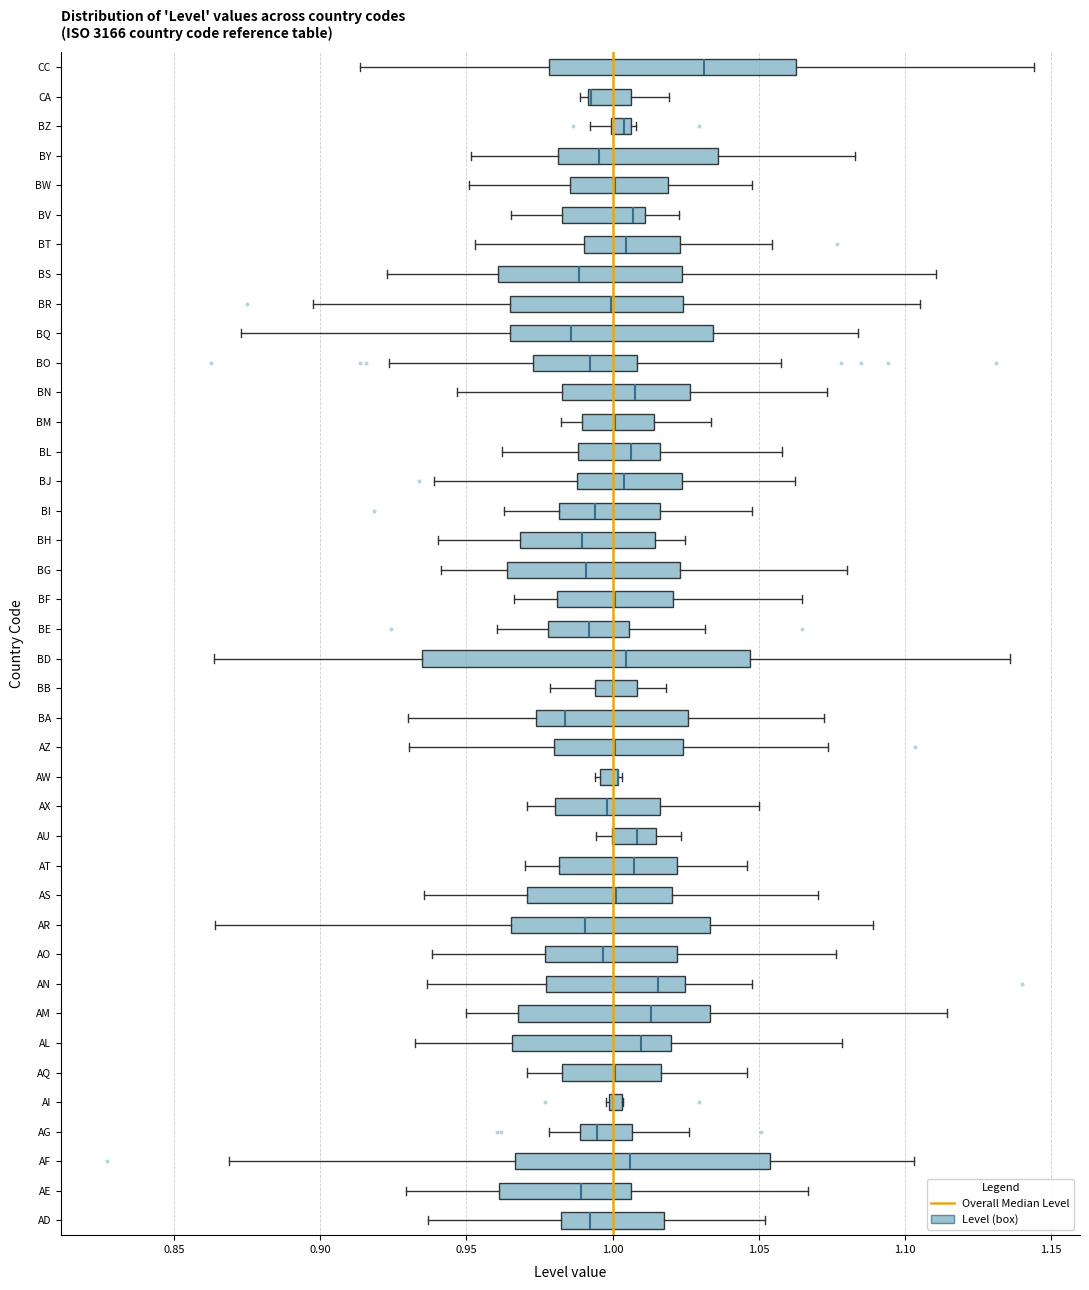

Which box is the widest, from its left edge to its right edge?

BD